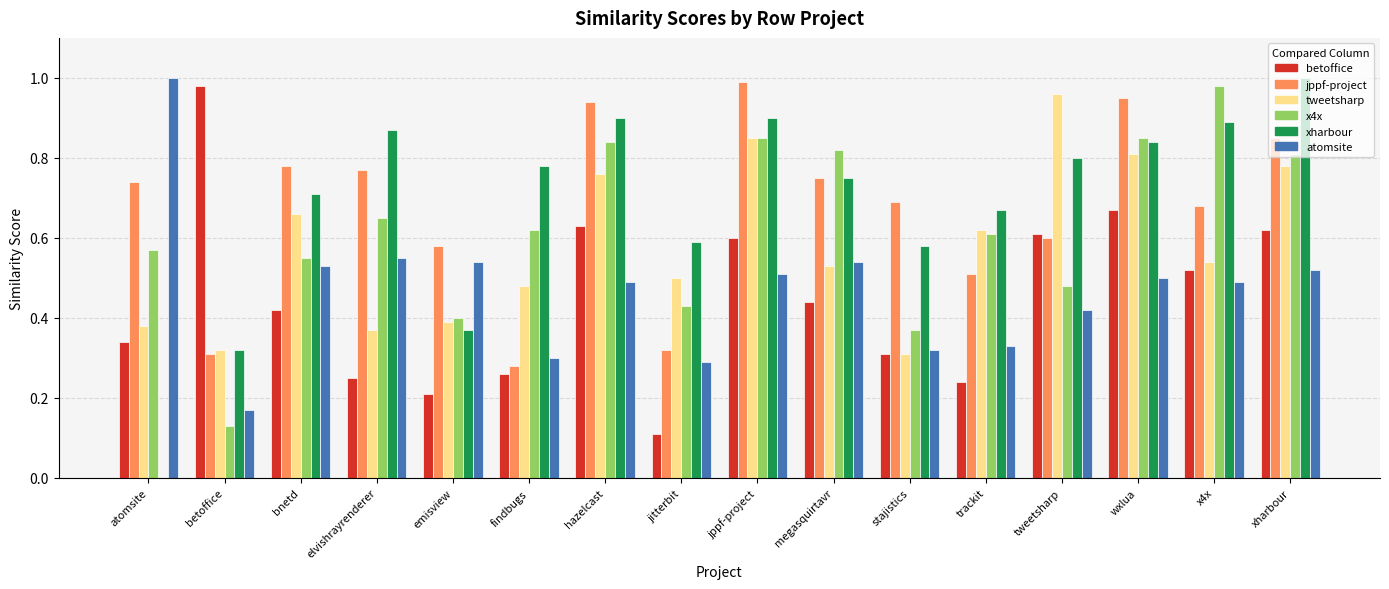

How many distinct data groups are displayed?

6